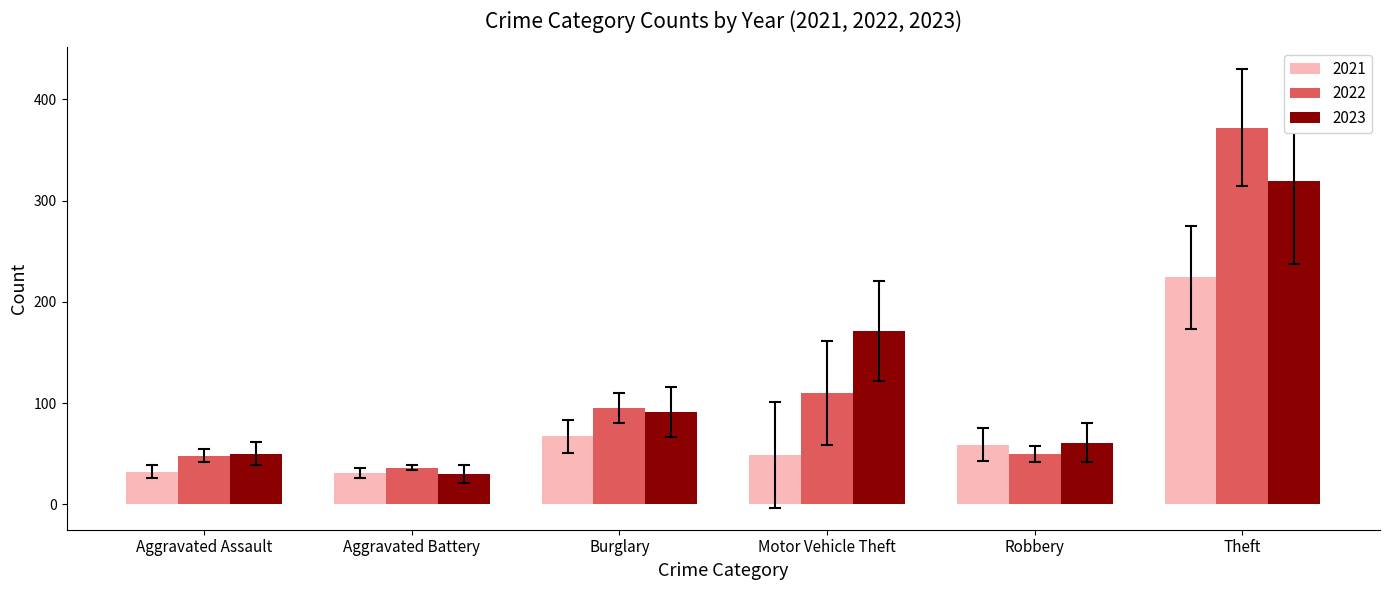

Between Aggravated Battery and Robbery, which series saw the biggest shift?

2023